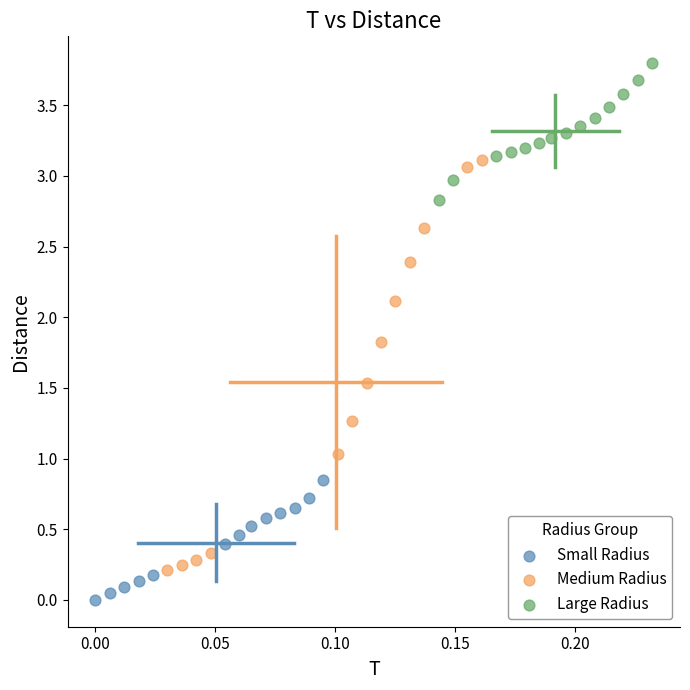

Which series has the widest spread of Y values?

Medium Radius